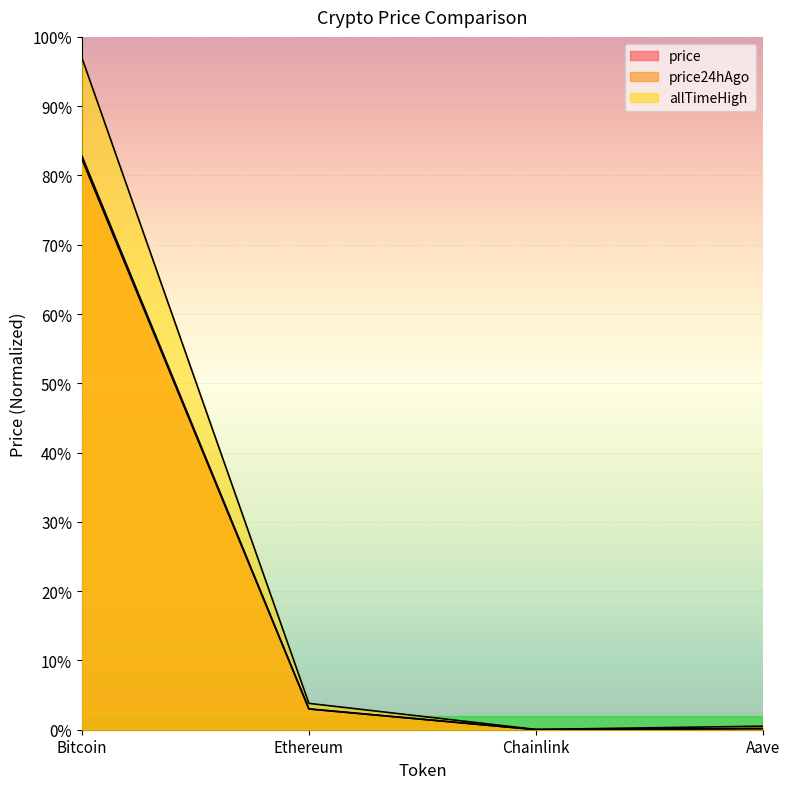

What is the label of the 4th point from the right?

Bitcoin